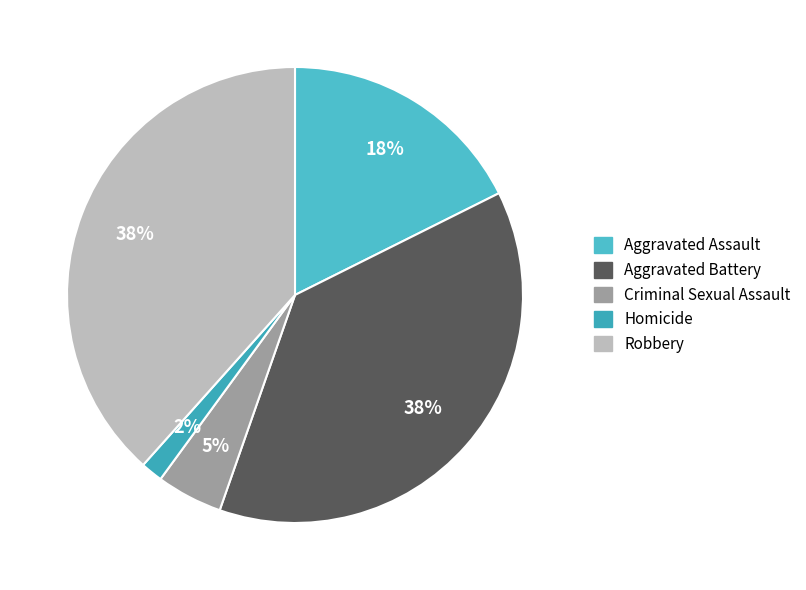

Is Criminal Sexual Assault the majority of the pie?

No